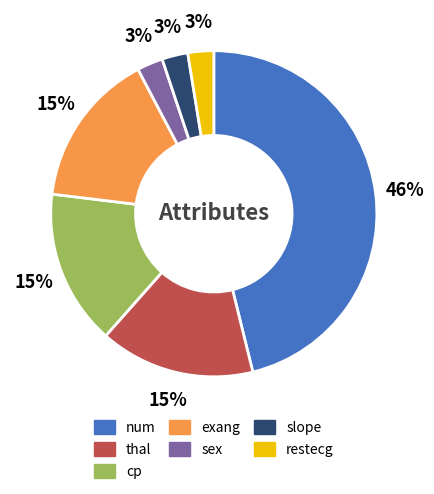

How many segments does this pie chart have?

7